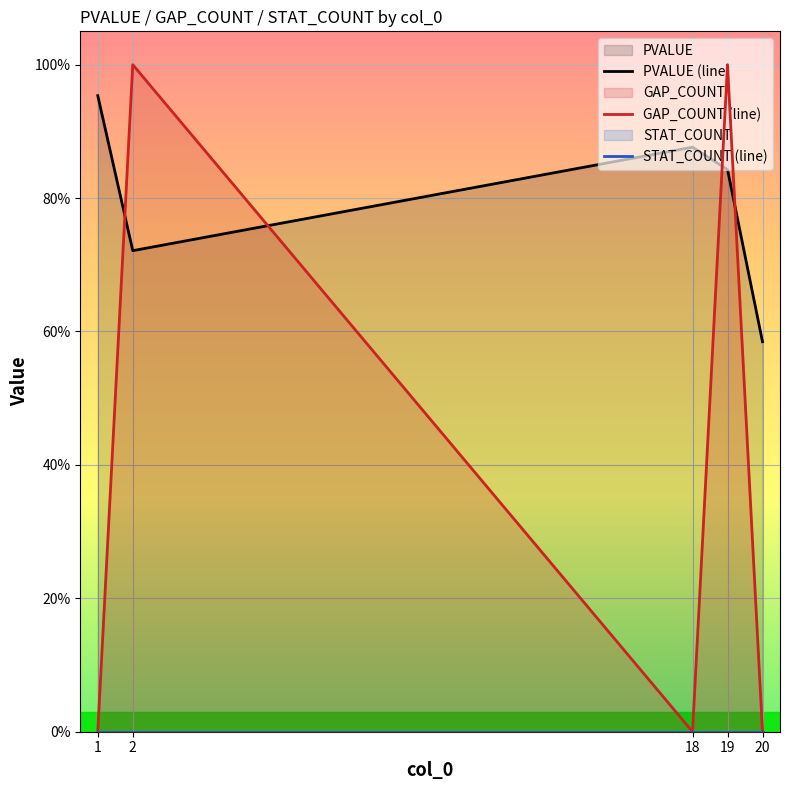

True or false: STAT_COUNT (line) and GAP_COUNT (line) intersect in this chart.

False